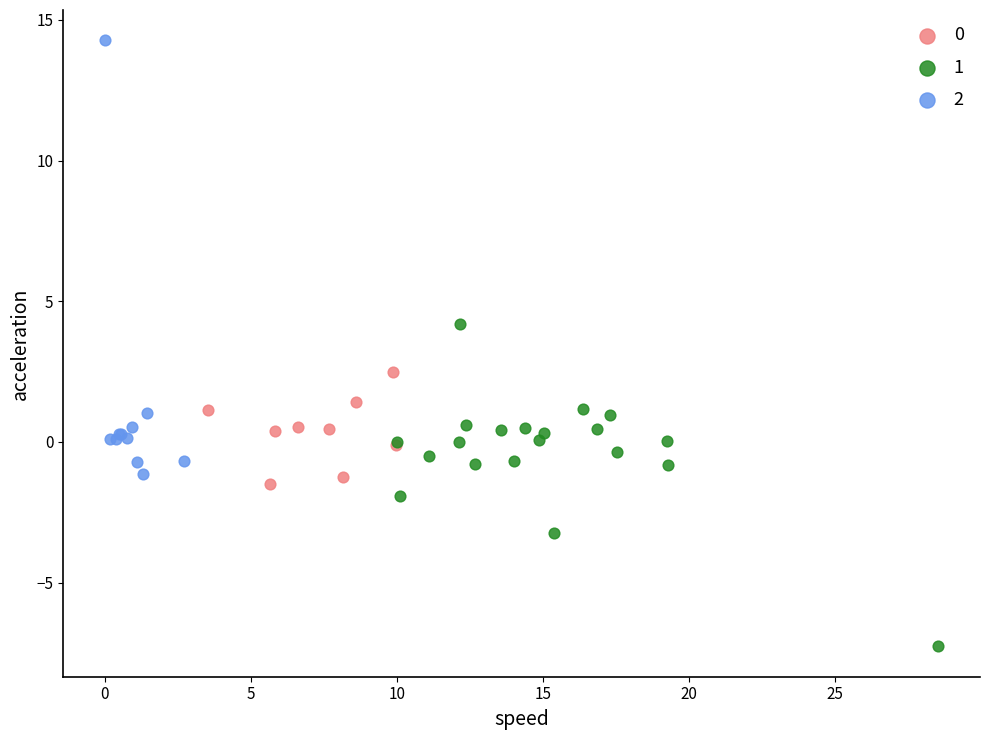

Which series has the widest spread of Y values?

2